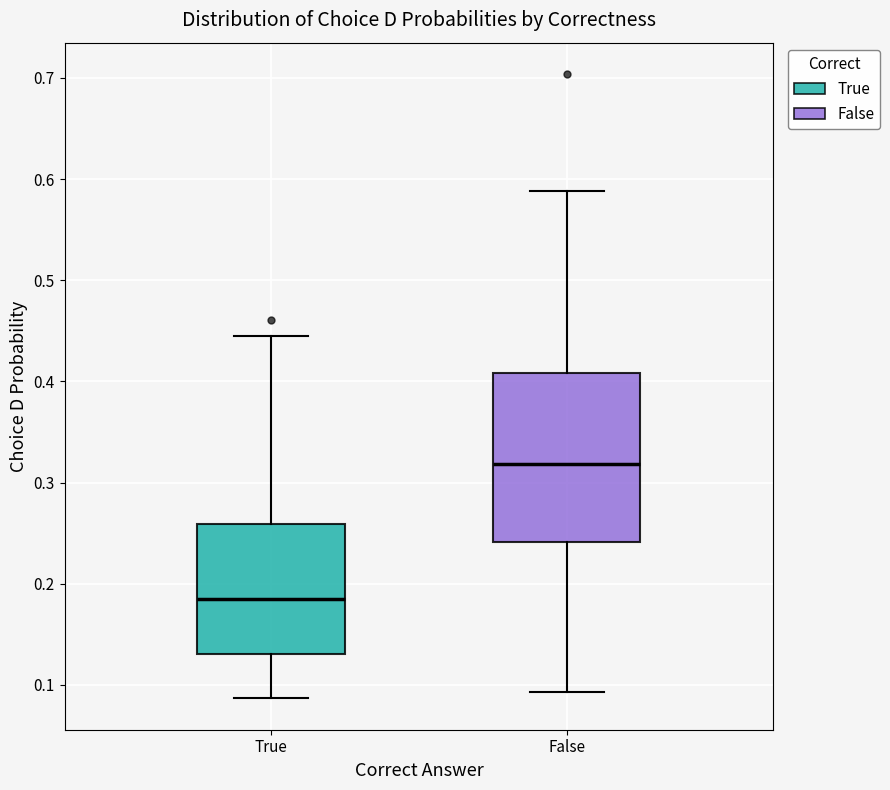

Where does the upper whisker of the box for True end on the y-axis? The values are not printed on the chart, so give them approximately, as read against the axis.

0.45